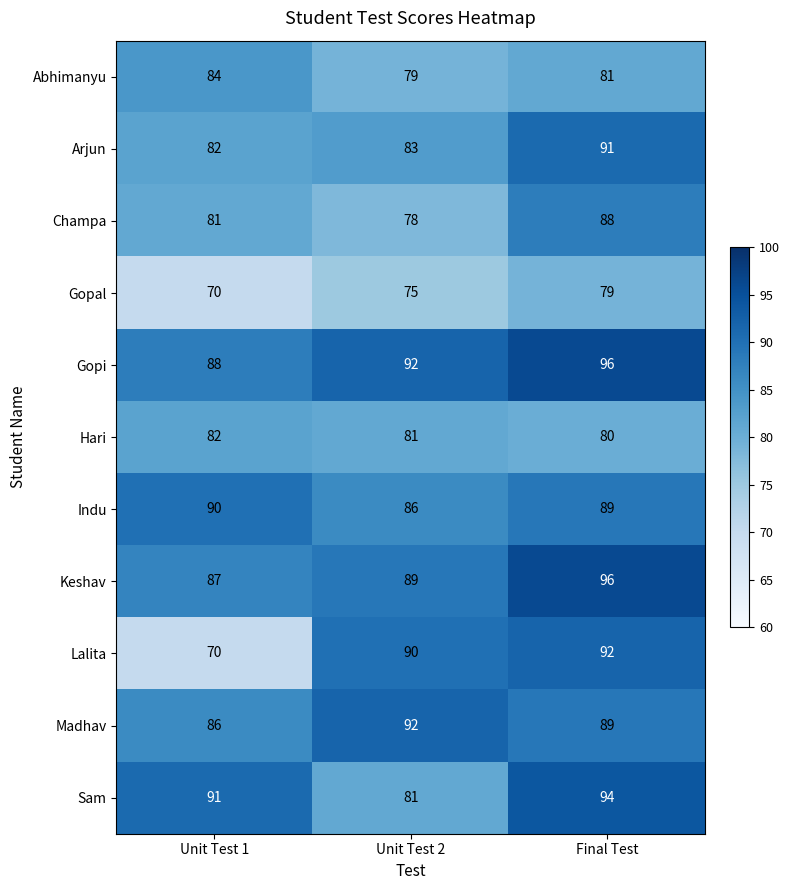

The value of Champa at Unit Test 1 is 130. True or false?

False